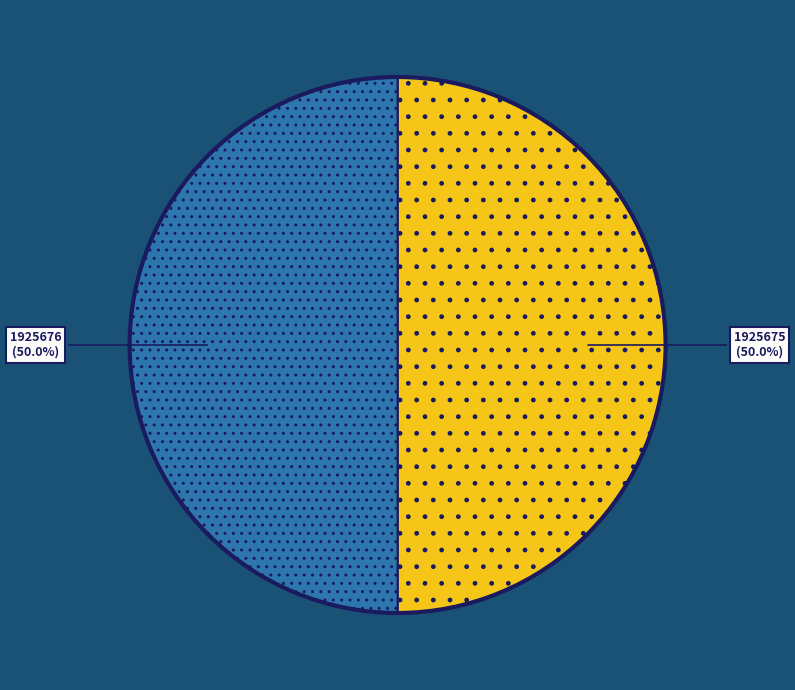

To the nearest percent, what percentage of the pie is 1925676?

50%